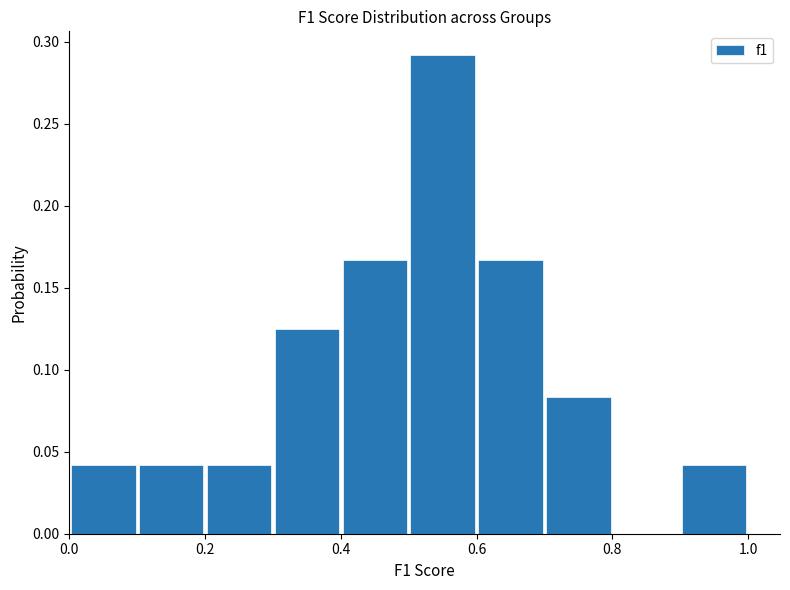

Over which range of the x-axis is the bar tallest?

0.5 to 0.6